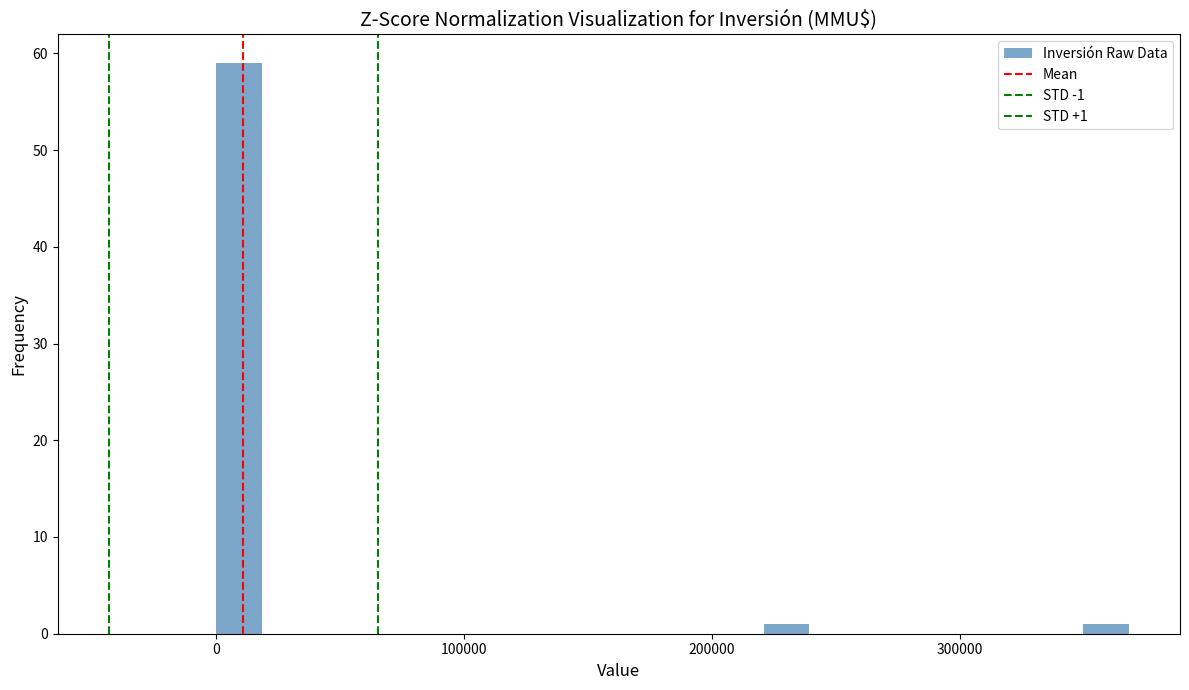

Read against the x-axis, roughly where is the centre of the tallest bar?

10000